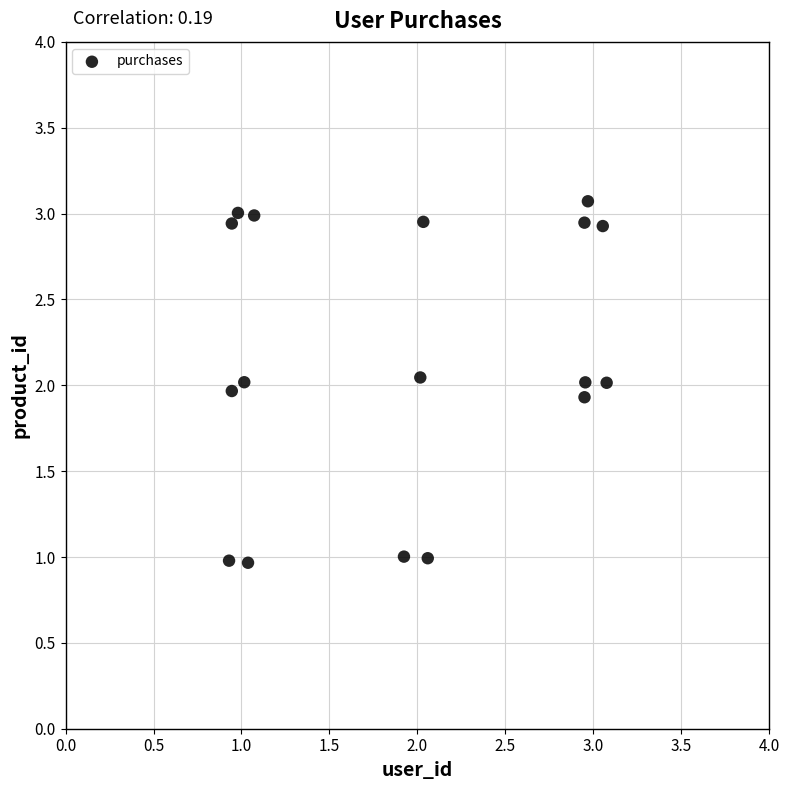

What is the range of X values (max minus min)?

2.1